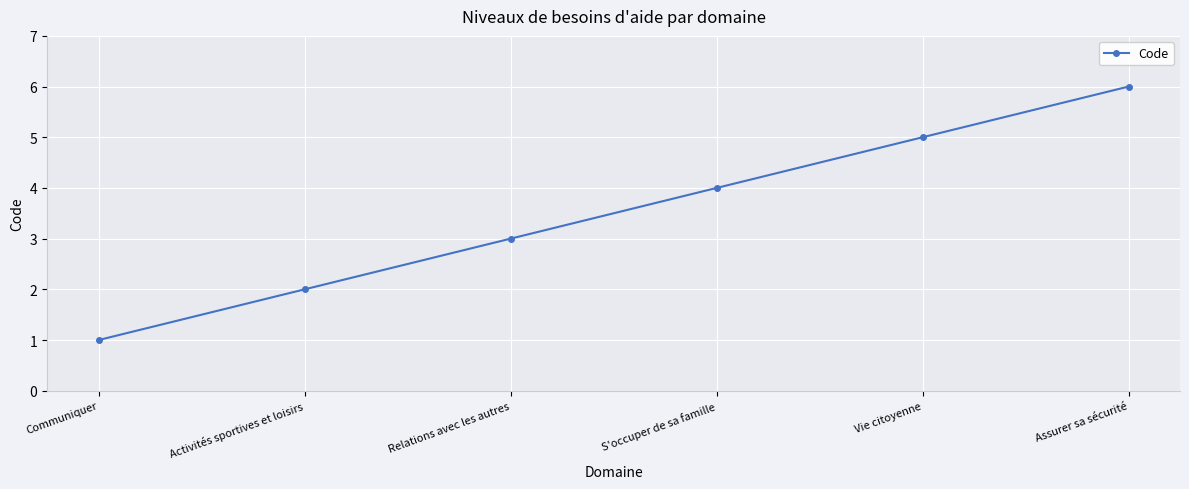

Between Activités sportives et loisirs and S'occuper de sa famille, which is larger?

S'occuper de sa famille